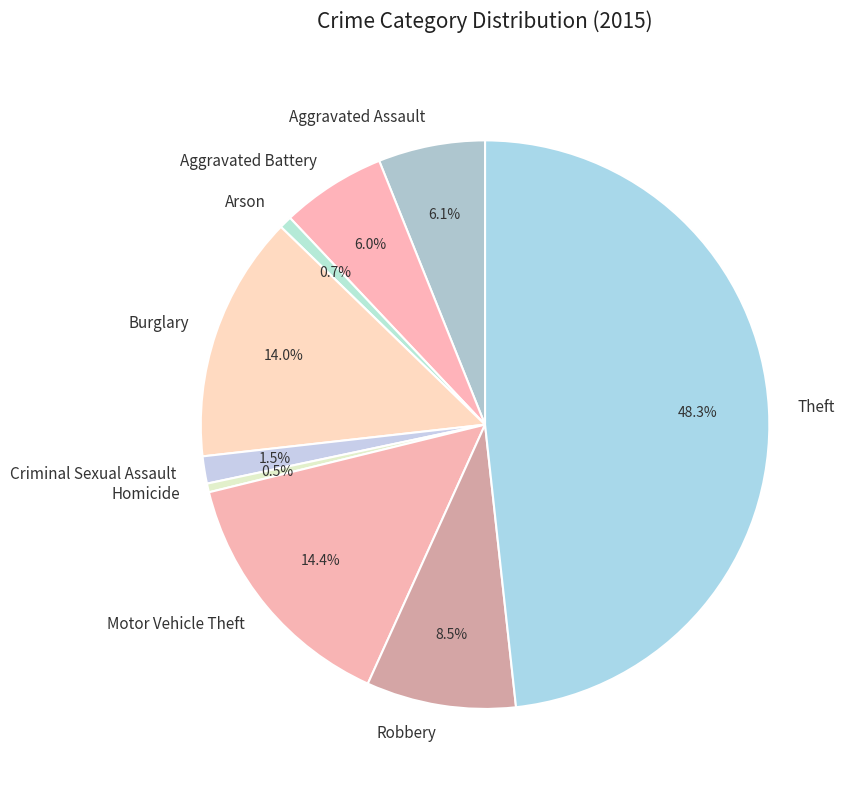

Which has a higher value, Robbery or Aggravated Assault?

Robbery